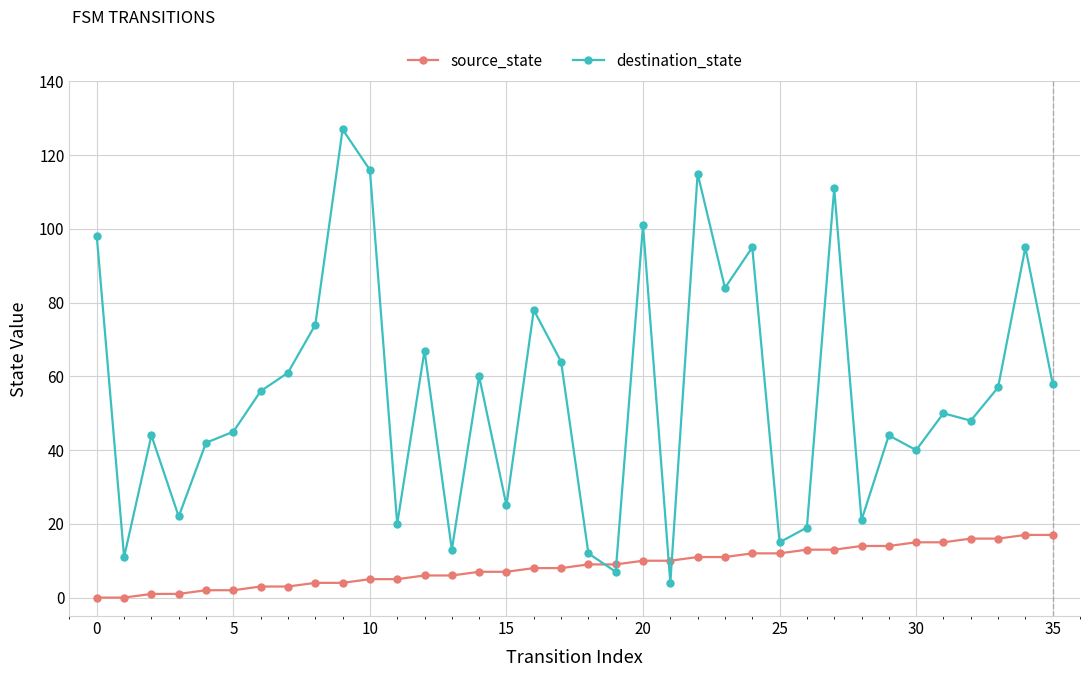

What is the value of the destination_state point at the 34th from the left?

57